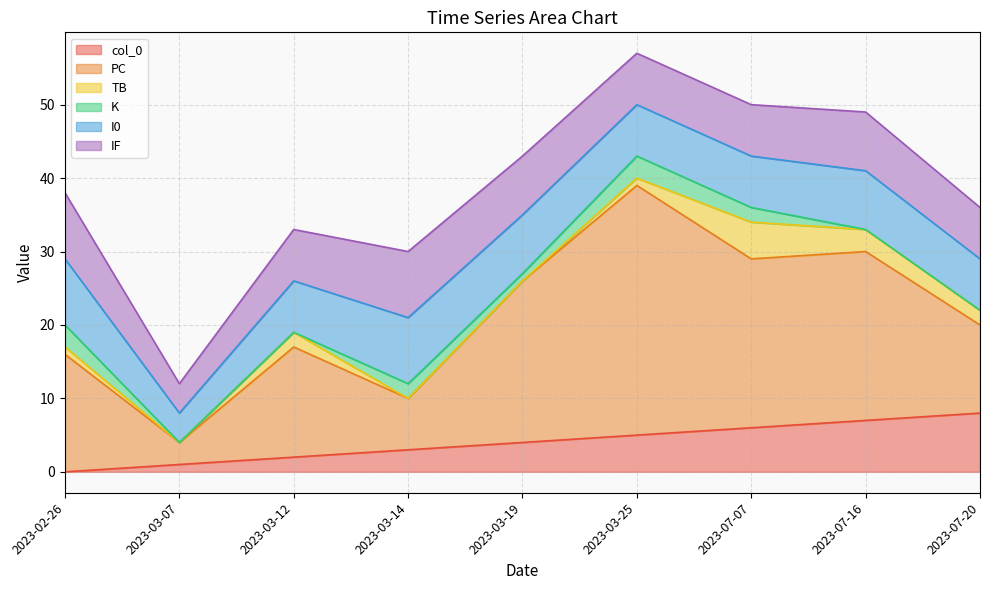

What value does the I0 series have at 2023-03-07?

4